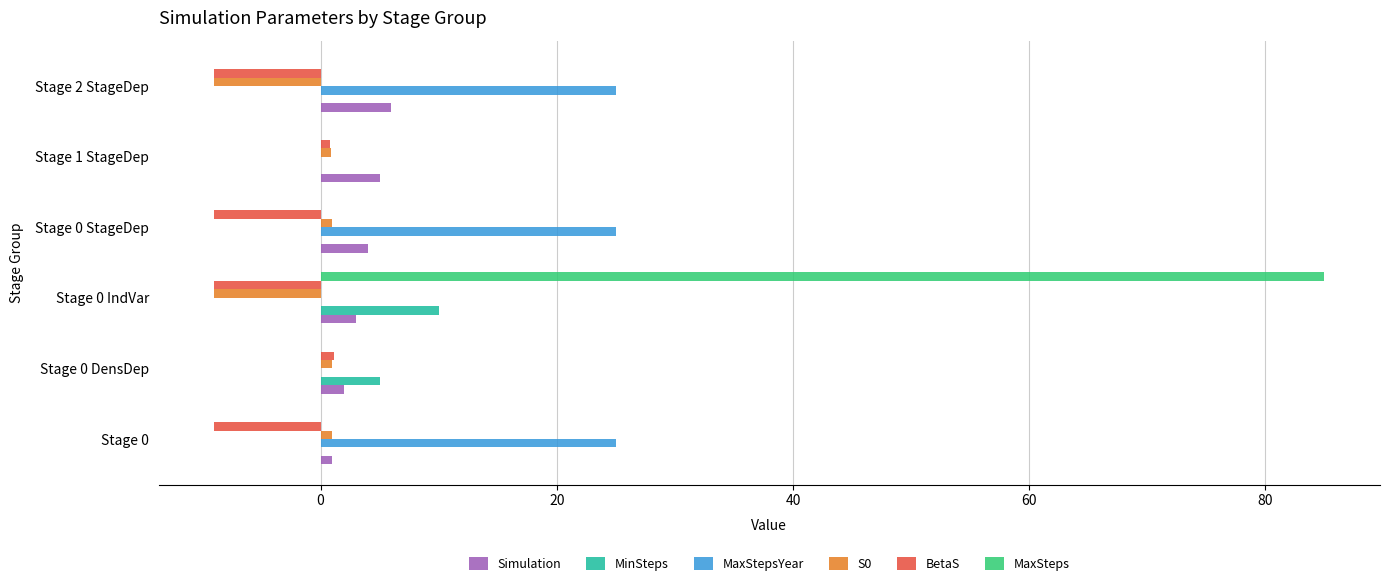

At which category is the sum across all series the highest?

Stage 0 IndVar